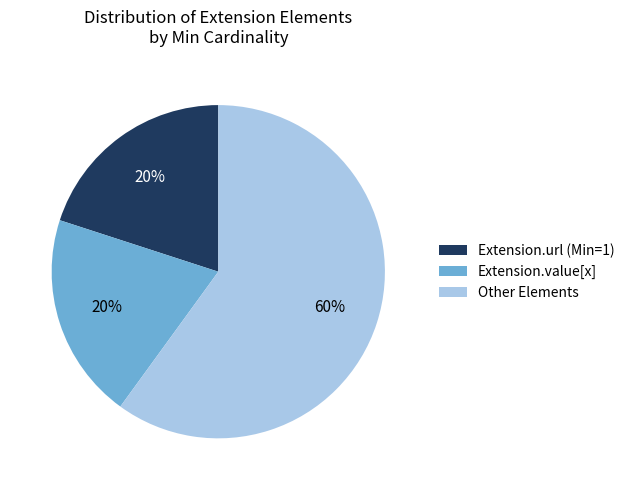

Is the sum of Extension.value[x] and Extension.url (Min=1) greater than half?

No